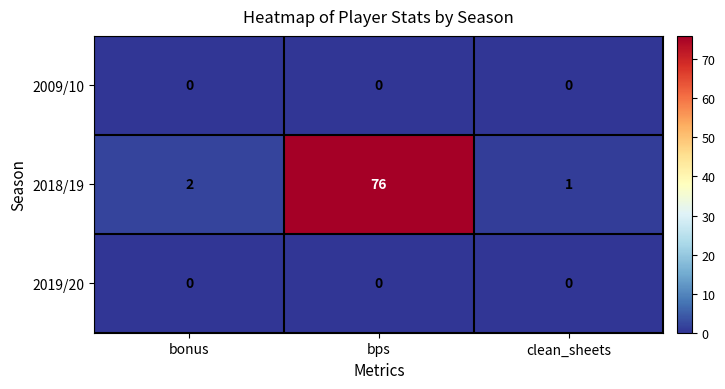

List the labels in order of 2018/19 value, smallest first.

clean_sheets, bonus, bps